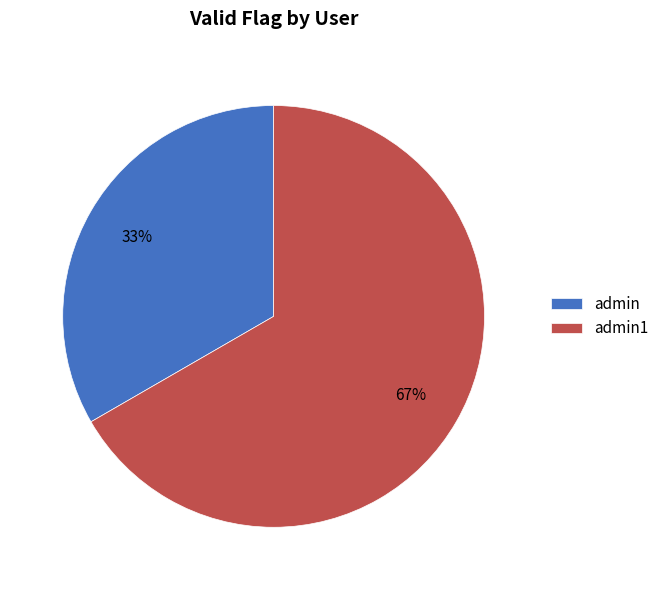

To the nearest percent, what portion does admin represent?

33%